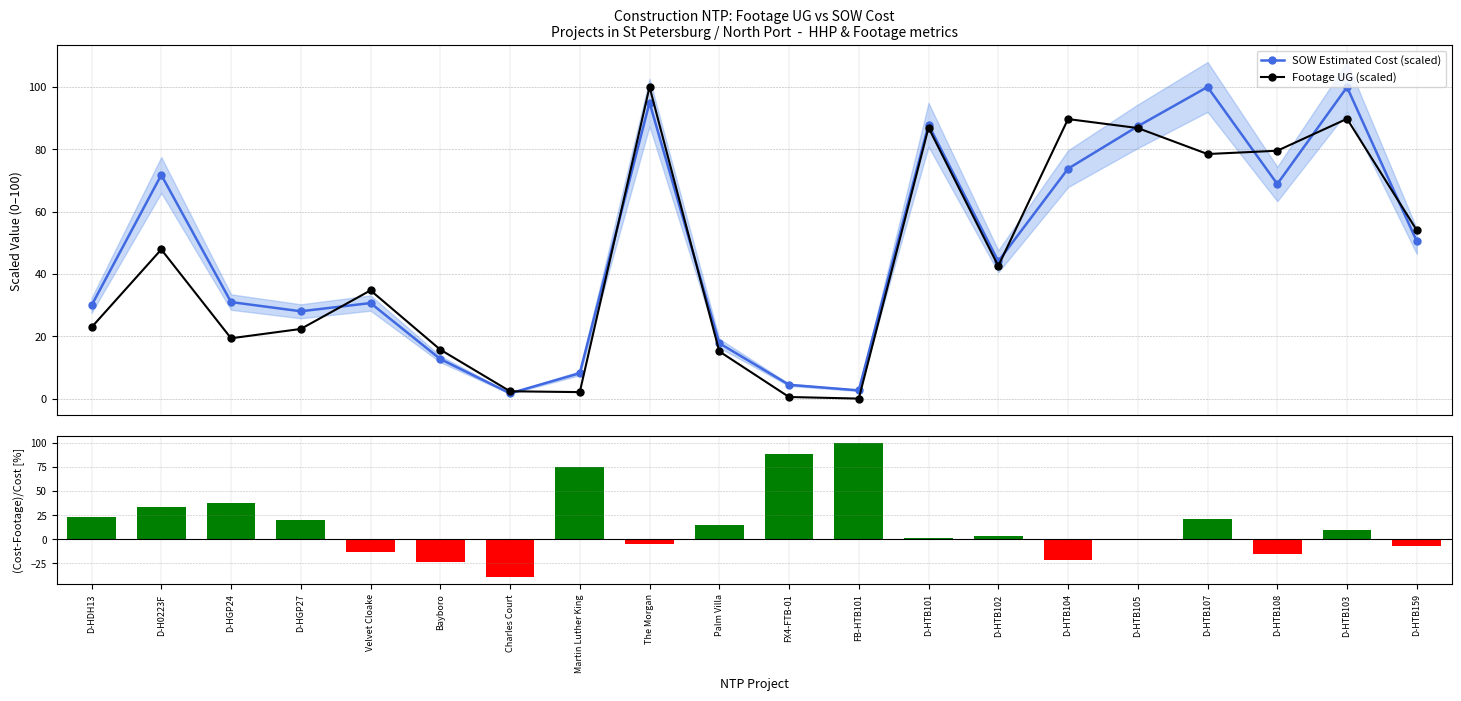

What is the total value across all series at The Morgan?

189.7